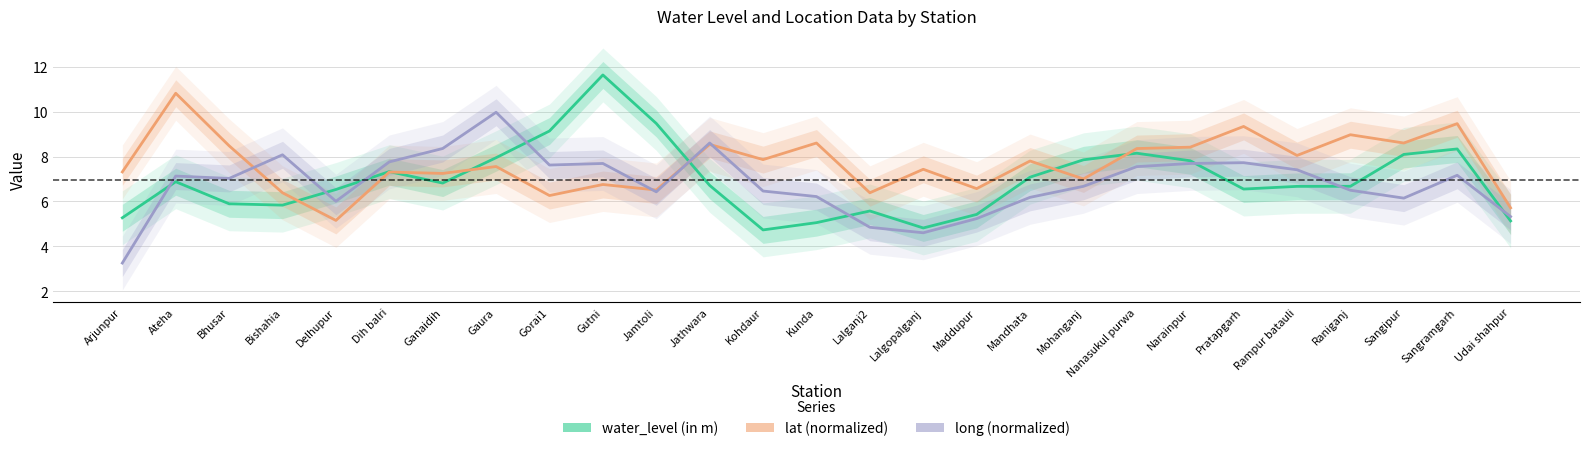

The value of lat (normalized) at Narainpur is 12.8. True or false?

False